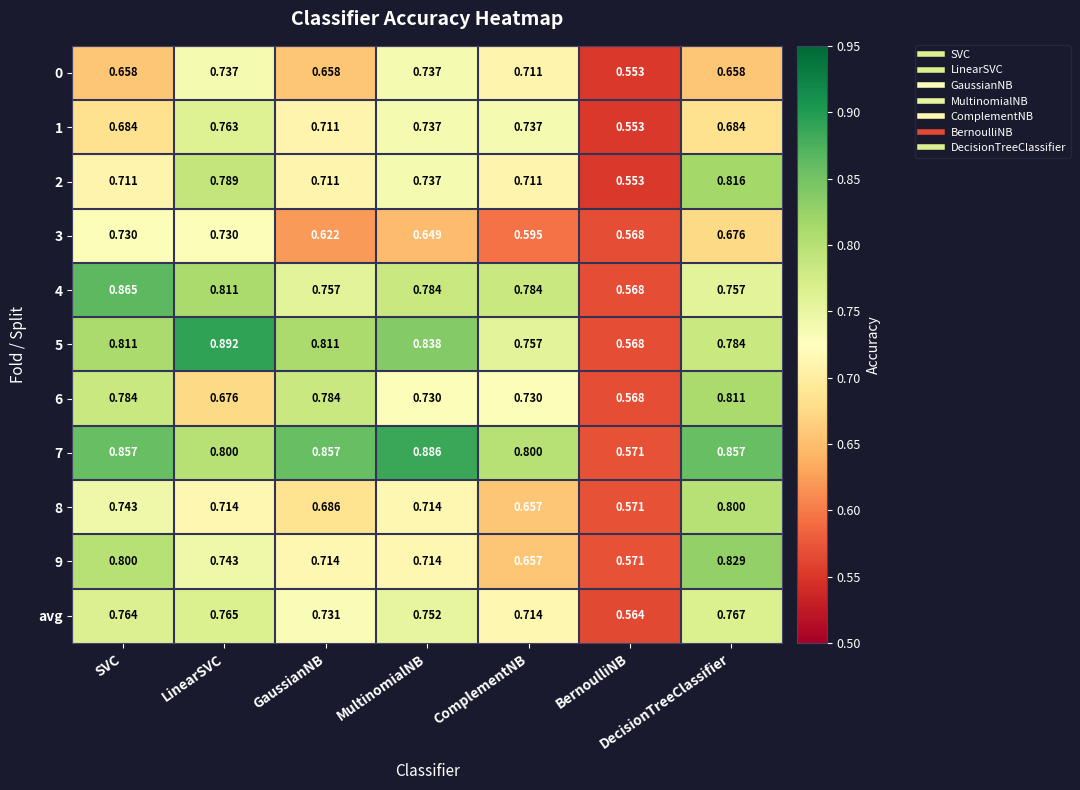

Is the value of 8 at BernoulliNB greater than the value of 3 at DecisionTreeClassifier?

No